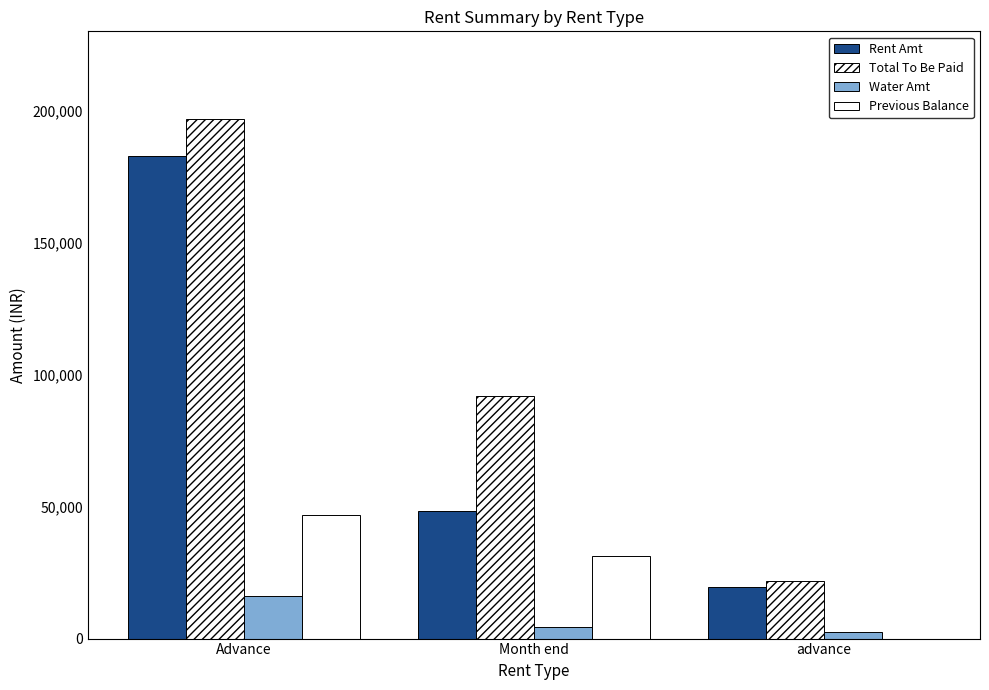

Between Advance and Month end, which series saw the biggest shift?

Rent Amt